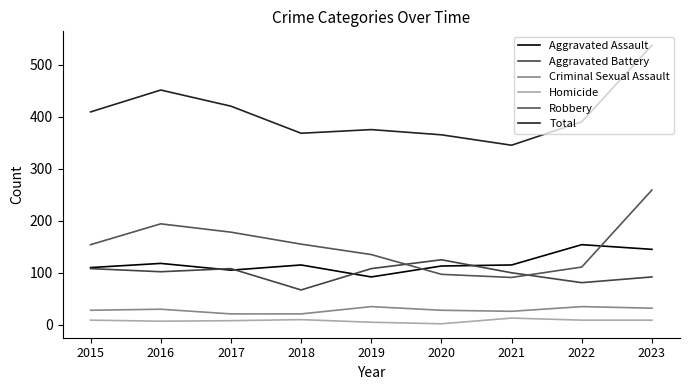

Between 2016 and 2022, which series saw the biggest shift?

Robbery